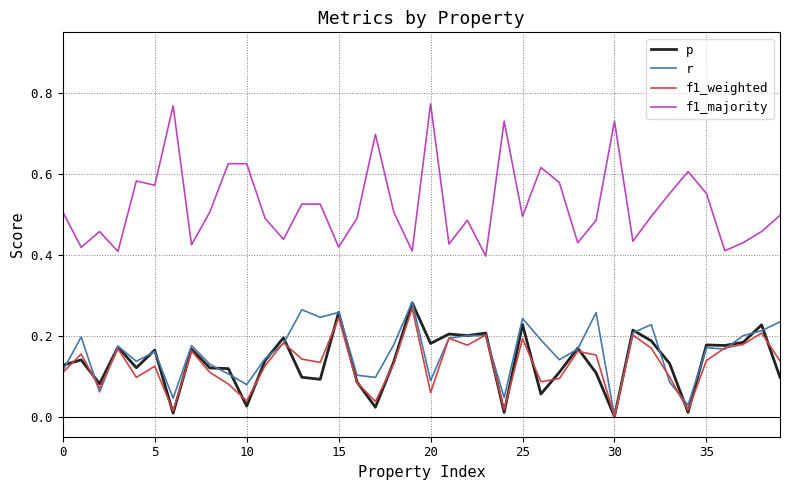

True or false: r and f1_majority intersect in this chart.

False